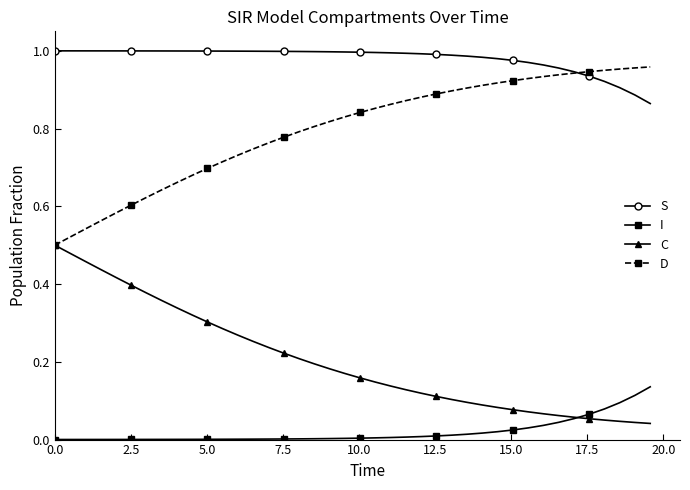

List the series in order of their overall mean, lowest first.

I, C, D, S